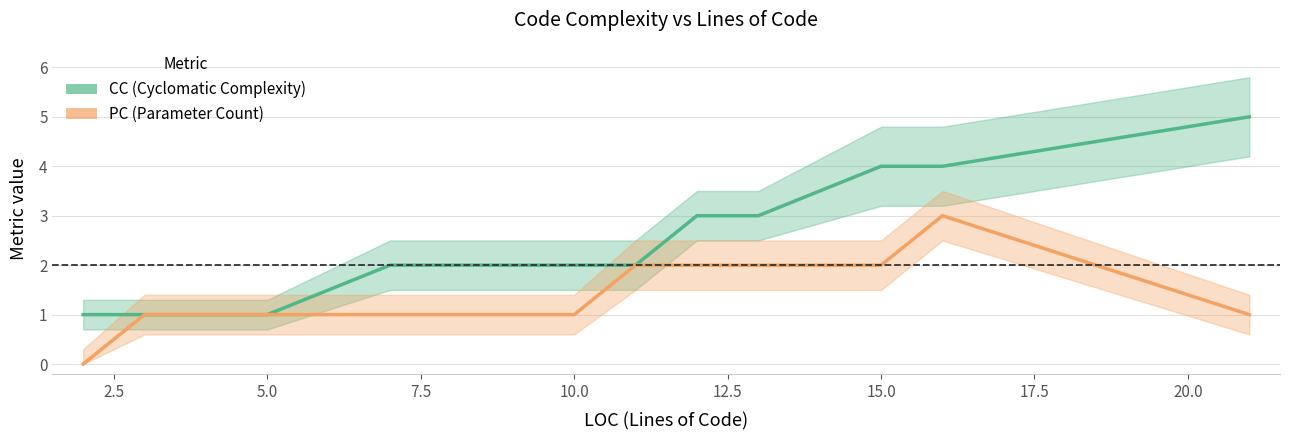

True or false: CC (Cyclomatic Complexity) and PC (Parameter Count) intersect in this chart.

False